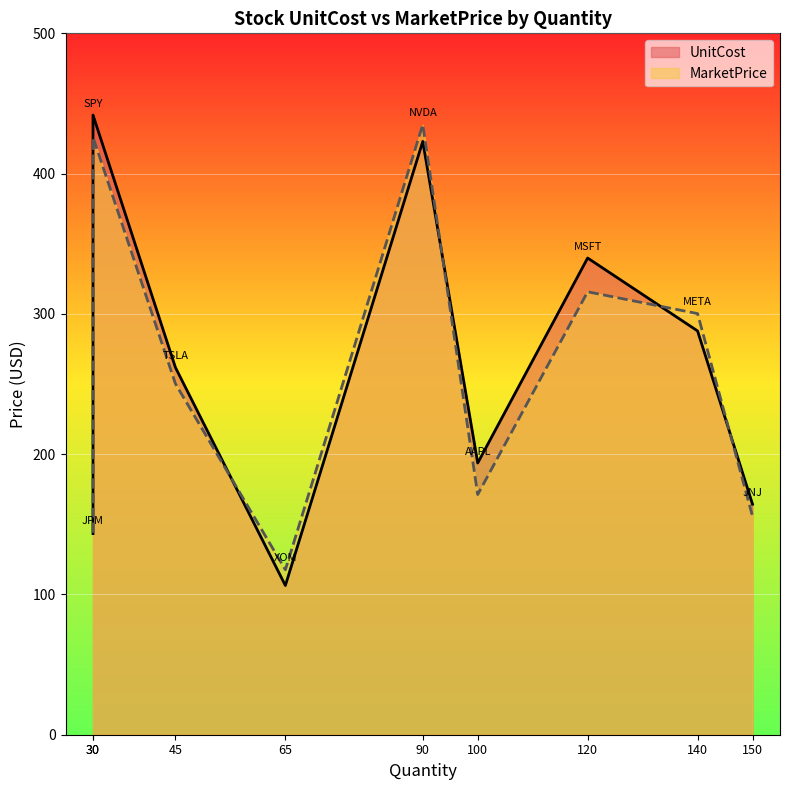

Is it true that MarketPrice equals 687.7 at NVDA?

False